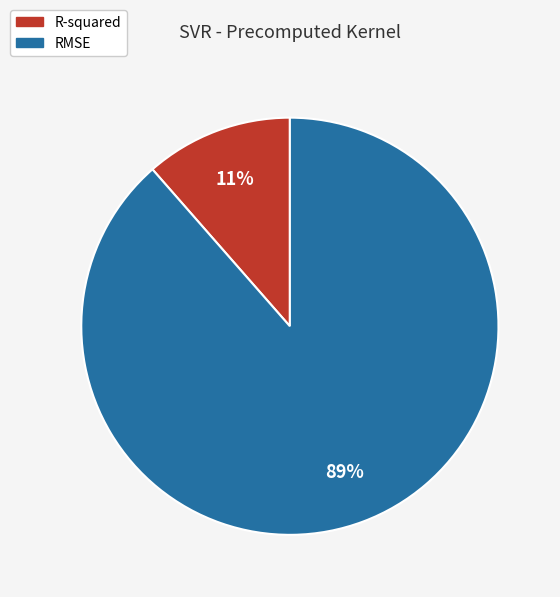

Count the number of slices in the pie.

2